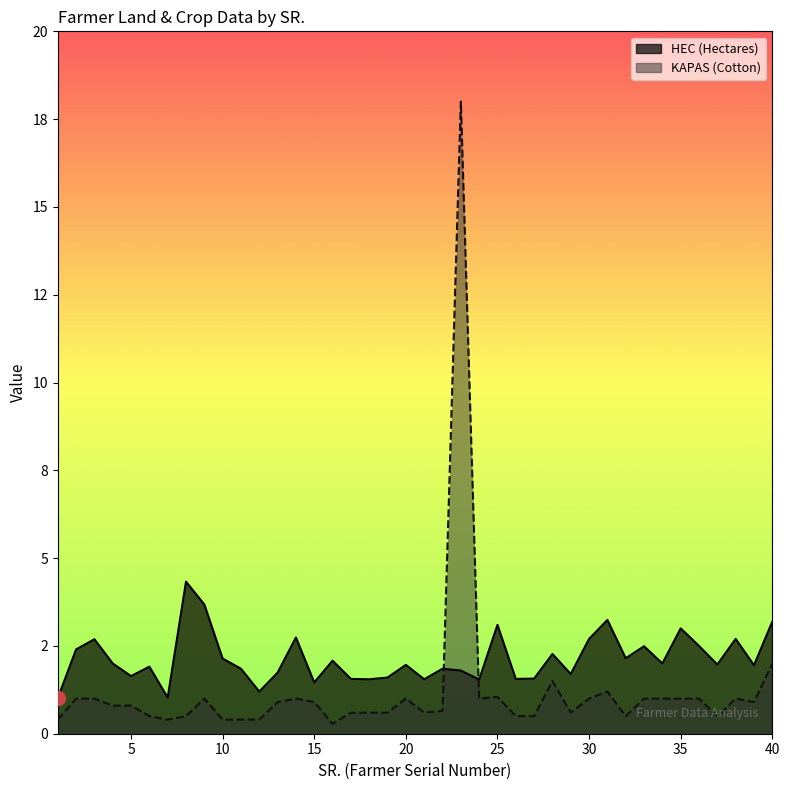

Which series has the largest total across all categories?

HEC